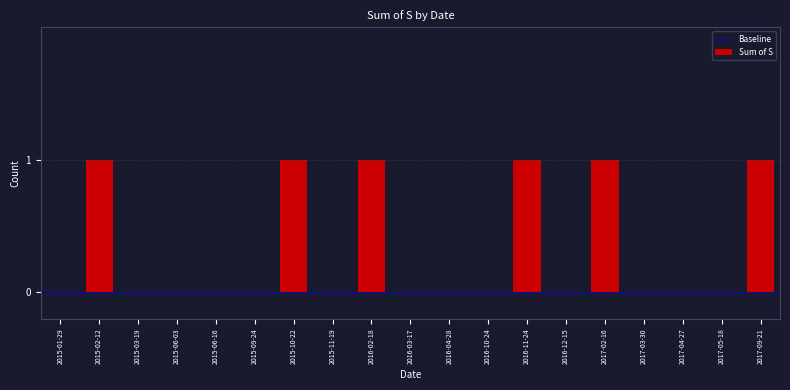

Reading left to right, extract all data points from this chart.

2015-01-29=0	2015-02-12=1	2015-03-19=0	2015-06-03=0	2015-06-16=0	2015-09-24=0	2015-10-22=1	2015-11-19=0	2016-02-18=1	2016-03-17=0	2016-04-28=0	2016-10-24=0	2016-11-24=1	2016-12-15=0	2017-02-16=1	2017-03-30=0	2017-04-27=0	2017-05-18=0	2017-09-21=1